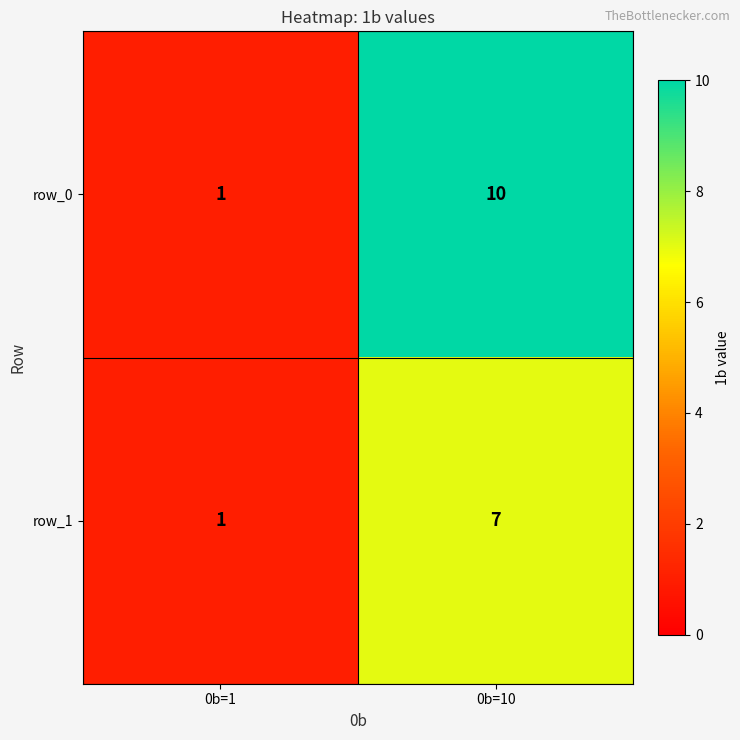

What is the minimum value shown in the chart?

1